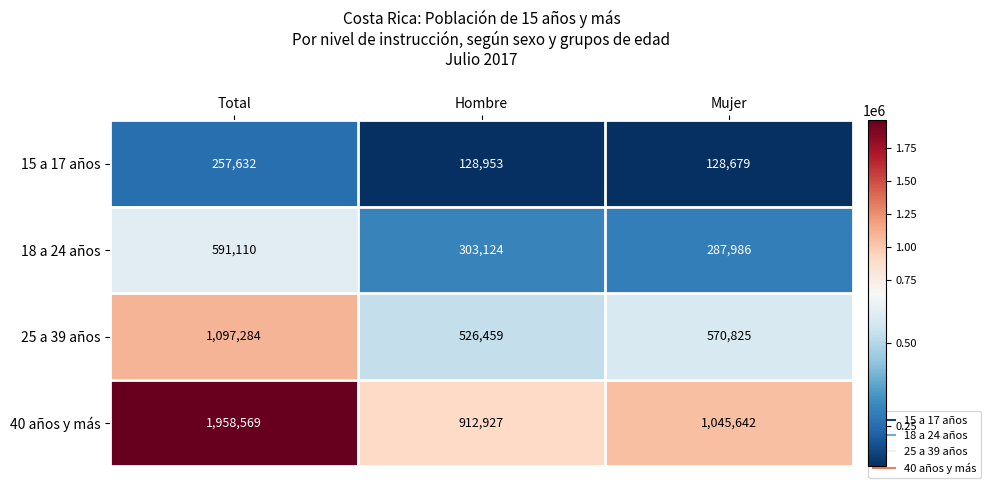

Which series has the largest range (max minus min)?

40 años y más